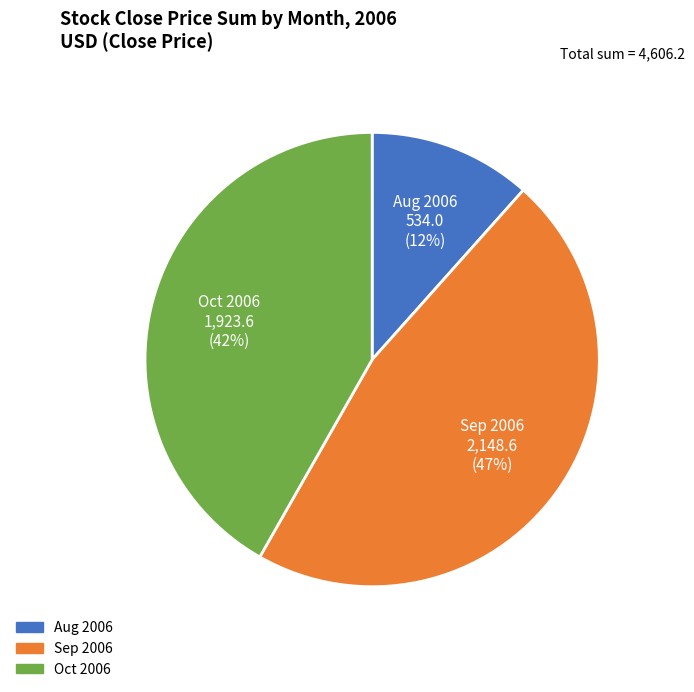

How many segments does this pie chart have?

3